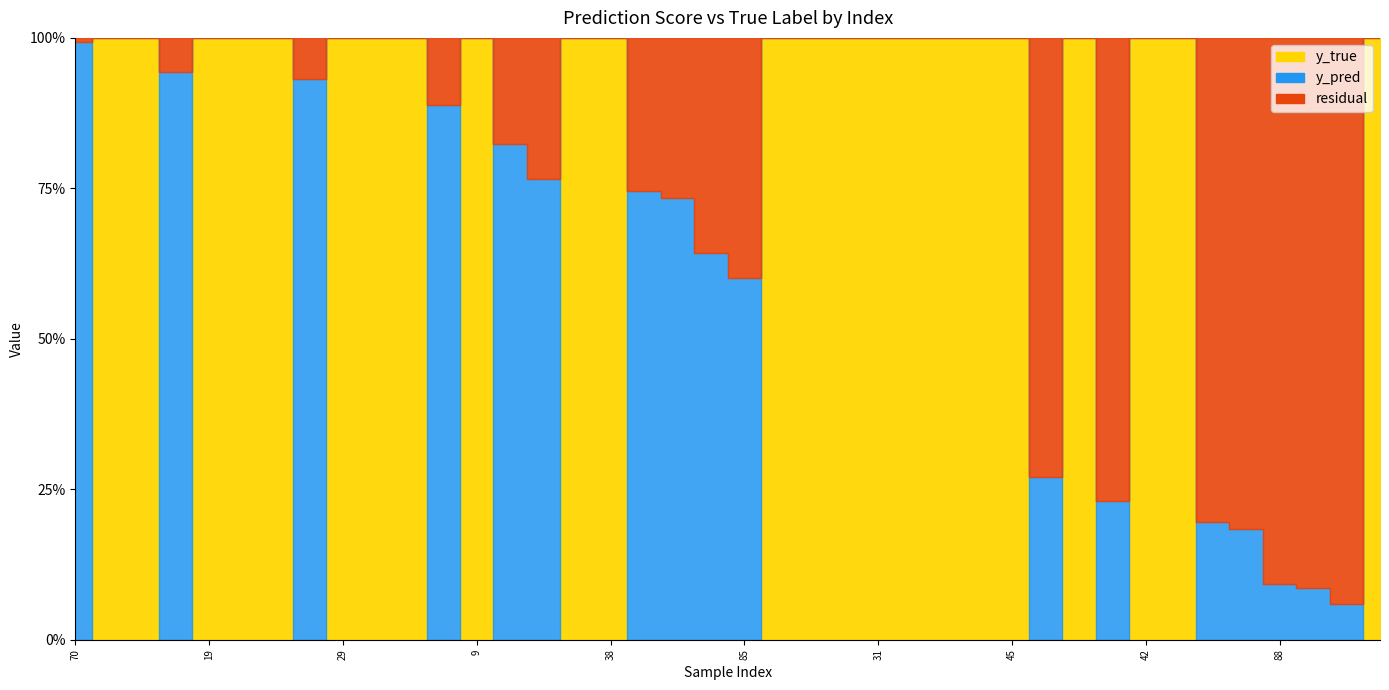

How many intersections are there between y_true and y_pred?

8